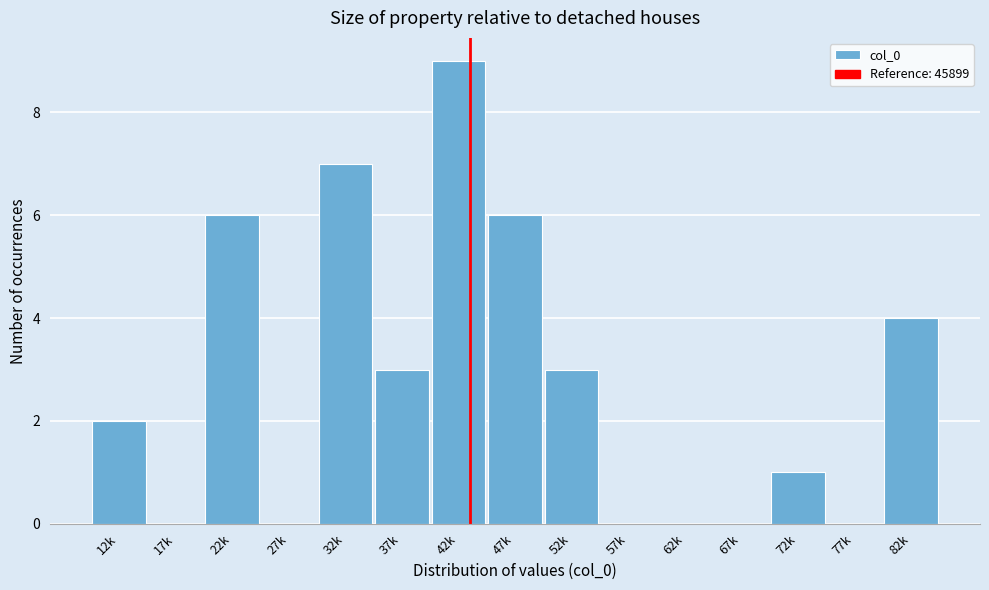

Reading left to right, extract all data points from this chart.

12k=2	17k=0	22k=6	27k=0	32k=7	37k=3	42k=9	47k=6	52k=3	57k=0	62k=0	67k=0	72k=1	77k=0	82k=4